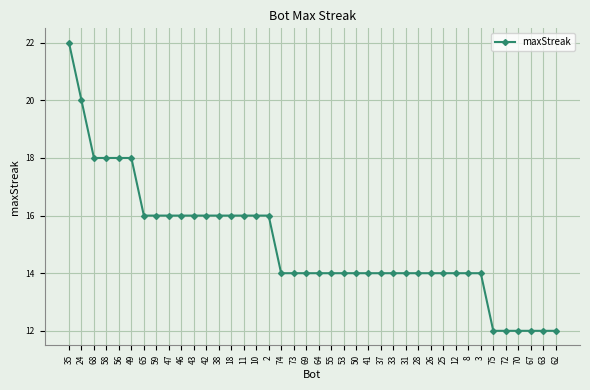

Reading left to right, transcribe all the data shown in this chart.

35=22	24=20	68=18	58=18	56=18	49=18	65=16	59=16	47=16	46=16	43=16	42=16	38=16	18=16	11=16	10=16	2=16	74=14	73=14	69=14	64=14	55=14	53=14	50=14	41=14	37=14	33=14	31=14	28=14	26=14	25=14	12=14	8=14	3=14	75=12	72=12	70=12	67=12	63=12	62=12